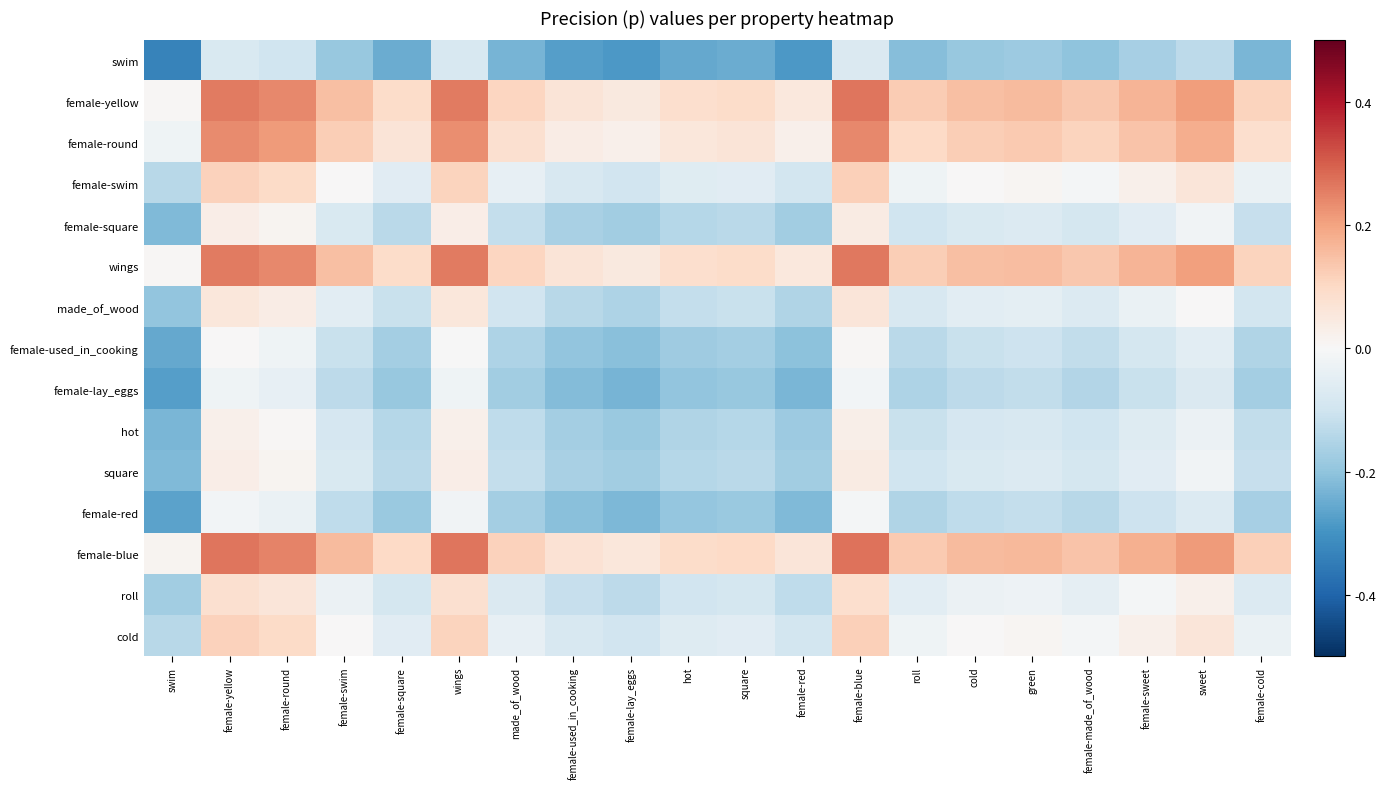

Reading left to right, transcribe all the data shown in this chart.

swim: swim=-0.3	female-yellow=-0.1	female-round=-0.1	female-swim=-0.2	female-square=-0.2	wings=-0.1	made_of_wood=-0.2	female-used_in_cooking=-0.3	female-lay_eggs=-0.3	hot=-0.3	square=-0.2	female-red=-0.3	female-blue=-0.1	roll=-0.2	cold=-0.2	green=-0.2	female-made_of_wood=-0.2	female-sweet=-0.2	sweet=-0.1	female-cold=-0.2
female-yellow: swim=0.0	female-yellow=0.3	female-round=0.2	female-swim=0.2	female-square=0.1	wings=0.3	made_of_wood=0.1	female-used_in_cooking=0.1	female-lay_eggs=0.1	hot=0.1	square=0.1	female-red=0.1	female-blue=0.3	roll=0.1	cold=0.2	green=0.2	female-made_of_wood=0.1	female-sweet=0.2	sweet=0.2	female-cold=0.1
female-round: swim=-0.0	female-yellow=0.2	female-round=0.2	female-swim=0.1	female-square=0.1	wings=0.2	made_of_wood=0.1	female-used_in_cooking=0.0	female-lay_eggs=0.0	hot=0.1	square=0.1	female-red=0.0	female-blue=0.2	roll=0.1	cold=0.1	green=0.1	female-made_of_wood=0.1	female-sweet=0.1	sweet=0.2	female-cold=0.1
female-swim: swim=-0.1	female-yellow=0.1	female-round=0.1	female-swim=0.0	female-square=-0.1	wings=0.1	made_of_wood=-0.0	female-used_in_cooking=-0.1	female-lay_eggs=-0.1	hot=-0.1	square=-0.1	female-red=-0.1	female-blue=0.1	roll=-0.0	cold=0.0	green=0.0	female-made_of_wood=-0.0	female-sweet=0.0	sweet=0.1	female-cold=-0.0
female-square: swim=-0.2	female-yellow=0.0	female-round=0.0	female-swim=-0.1	female-square=-0.1	wings=0.0	made_of_wood=-0.1	female-used_in_cooking=-0.2	female-lay_eggs=-0.2	hot=-0.1	square=-0.1	female-red=-0.2	female-blue=0.0	roll=-0.1	cold=-0.1	green=-0.1	female-made_of_wood=-0.1	female-sweet=-0.1	sweet=-0.0	female-cold=-0.1
wings: swim=0.0	female-yellow=0.3	female-round=0.2	female-swim=0.1	female-square=0.1	wings=0.3	made_of_wood=0.1	female-used_in_cooking=0.1	female-lay_eggs=0.0	hot=0.1	square=0.1	female-red=0.1	female-blue=0.3	roll=0.1	cold=0.1	green=0.2	female-made_of_wood=0.1	female-sweet=0.2	sweet=0.2	female-cold=0.1
made_of_wood: swim=-0.2	female-yellow=0.1	female-round=0.0	female-swim=-0.1	female-square=-0.1	wings=0.1	made_of_wood=-0.1	female-used_in_cooking=-0.1	female-lay_eggs=-0.2	hot=-0.1	square=-0.1	female-red=-0.2	female-blue=0.1	roll=-0.1	cold=-0.1	green=-0.0	female-made_of_wood=-0.1	female-sweet=-0.0	sweet=0.0	female-cold=-0.1
female-used_in_cooking: swim=-0.3	female-yellow=0.0	female-round=-0.0	female-swim=-0.1	female-square=-0.2	wings=-0.0	made_of_wood=-0.2	female-used_in_cooking=-0.2	female-lay_eggs=-0.2	hot=-0.2	square=-0.2	female-red=-0.2	female-blue=0.0	roll=-0.1	cold=-0.1	green=-0.1	female-made_of_wood=-0.1	female-sweet=-0.1	sweet=-0.1	female-cold=-0.1
female-lay_eggs: swim=-0.3	female-yellow=-0.0	female-round=-0.0	female-swim=-0.1	female-square=-0.2	wings=-0.0	made_of_wood=-0.2	female-used_in_cooking=-0.2	female-lay_eggs=-0.2	hot=-0.2	square=-0.2	female-red=-0.2	female-blue=-0.0	roll=-0.2	cold=-0.1	green=-0.1	female-made_of_wood=-0.1	female-sweet=-0.1	sweet=-0.1	female-cold=-0.2
hot: swim=-0.2	female-yellow=0.0	female-round=0.0	female-swim=-0.1	female-square=-0.1	wings=0.0	made_of_wood=-0.1	female-used_in_cooking=-0.2	female-lay_eggs=-0.2	hot=-0.2	square=-0.1	female-red=-0.2	female-blue=0.0	roll=-0.1	cold=-0.1	green=-0.1	female-made_of_wood=-0.1	female-sweet=-0.1	sweet=-0.0	female-cold=-0.1
square: swim=-0.2	female-yellow=0.0	female-round=0.0	female-swim=-0.1	female-square=-0.1	wings=0.0	made_of_wood=-0.1	female-used_in_cooking=-0.2	female-lay_eggs=-0.2	hot=-0.1	square=-0.1	female-red=-0.2	female-blue=0.0	roll=-0.1	cold=-0.1	green=-0.1	female-made_of_wood=-0.1	female-sweet=-0.1	sweet=-0.0	female-cold=-0.1
female-red: swim=-0.3	female-yellow=-0.0	female-round=-0.0	female-swim=-0.1	female-square=-0.2	wings=-0.0	made_of_wood=-0.2	female-used_in_cooking=-0.2	female-lay_eggs=-0.2	hot=-0.2	square=-0.2	female-red=-0.2	female-blue=-0.0	roll=-0.2	cold=-0.1	green=-0.1	female-made_of_wood=-0.1	female-sweet=-0.1	sweet=-0.1	female-cold=-0.2
female-blue: swim=0.0	female-yellow=0.3	female-round=0.2	female-swim=0.2	female-square=0.1	wings=0.3	made_of_wood=0.1	female-used_in_cooking=0.1	female-lay_eggs=0.1	hot=0.1	square=0.1	female-red=0.1	female-blue=0.3	roll=0.1	cold=0.2	green=0.2	female-made_of_wood=0.1	female-sweet=0.2	sweet=0.2	female-cold=0.1
roll: swim=-0.2	female-yellow=0.1	female-round=0.1	female-swim=-0.0	female-square=-0.1	wings=0.1	made_of_wood=-0.1	female-used_in_cooking=-0.1	female-lay_eggs=-0.1	hot=-0.1	square=-0.1	female-red=-0.1	female-blue=0.1	roll=-0.1	cold=-0.0	green=-0.0	female-made_of_wood=-0.0	female-sweet=-0.0	sweet=0.0	female-cold=-0.1
cold: swim=-0.1	female-yellow=0.1	female-round=0.1	female-swim=0.0	female-square=-0.1	wings=0.1	made_of_wood=-0.0	female-used_in_cooking=-0.1	female-lay_eggs=-0.1	hot=-0.1	square=-0.1	female-red=-0.1	female-blue=0.1	roll=-0.0	cold=0.0	green=0.0	female-made_of_wood=-0.0	female-sweet=0.0	sweet=0.1	female-cold=-0.0